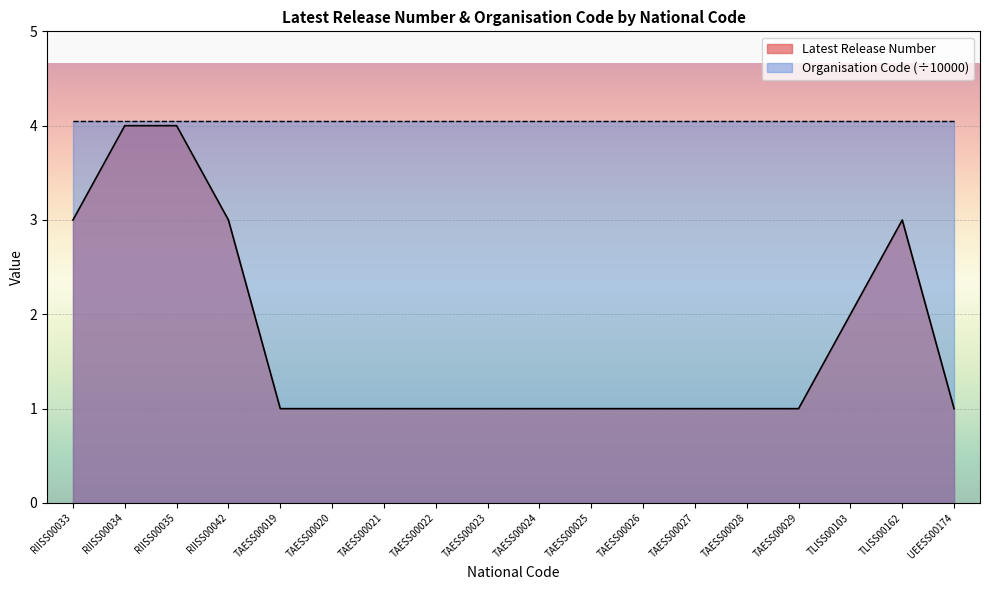

True or false: the data has more than 2 interior local peaks.

False